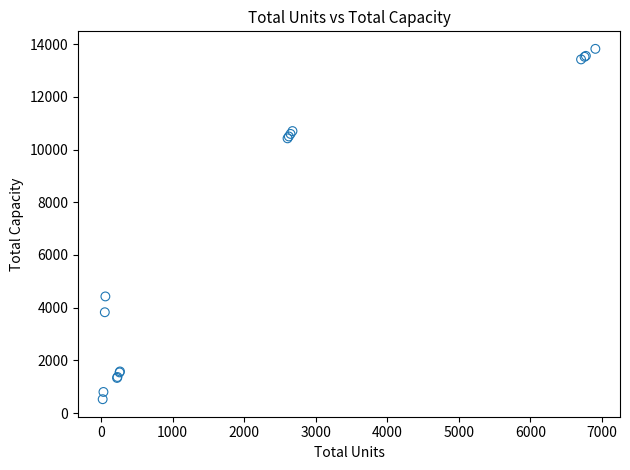

What Y value in the scatter plot is closest to 7172?

4425